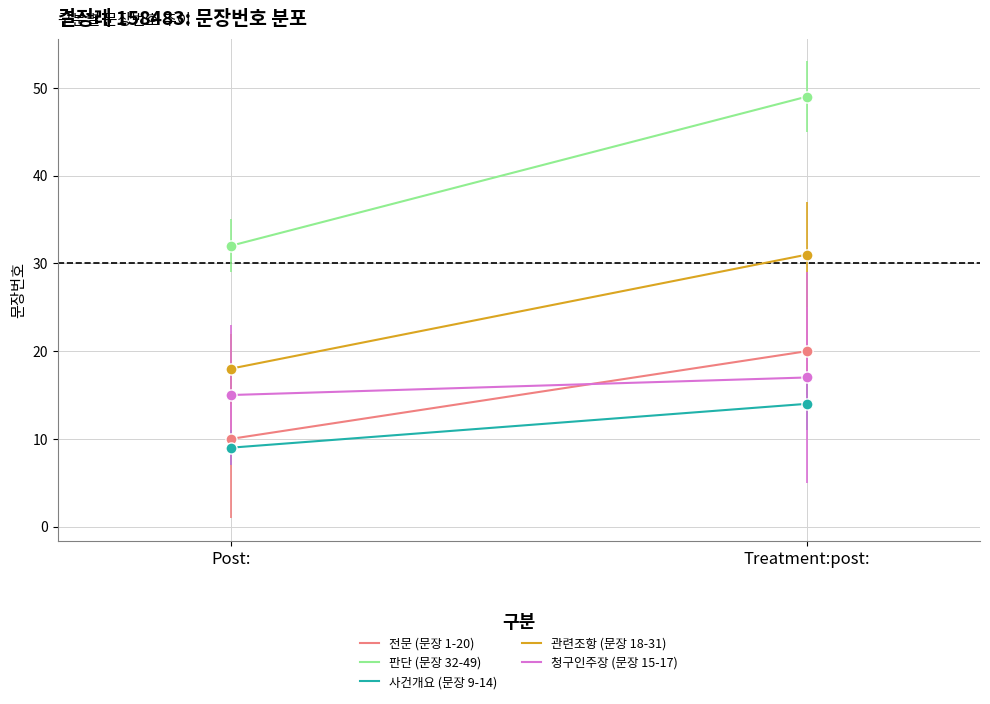

At which category is the sum across all series the highest?

Treatment:post: